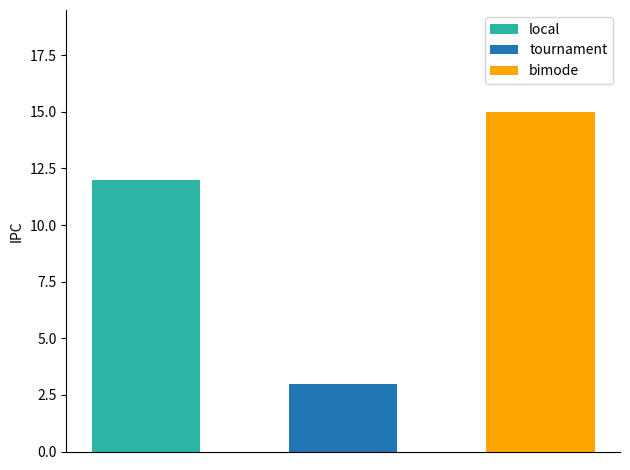

What is the minimum value shown in the chart?

3